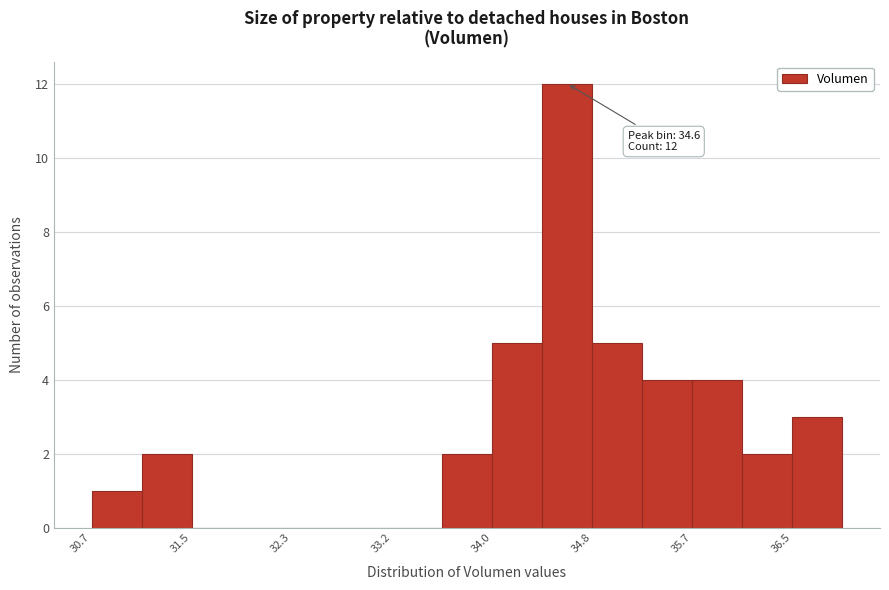

Which range on the x-axis has the tallest bar?

34.4 to 34.8